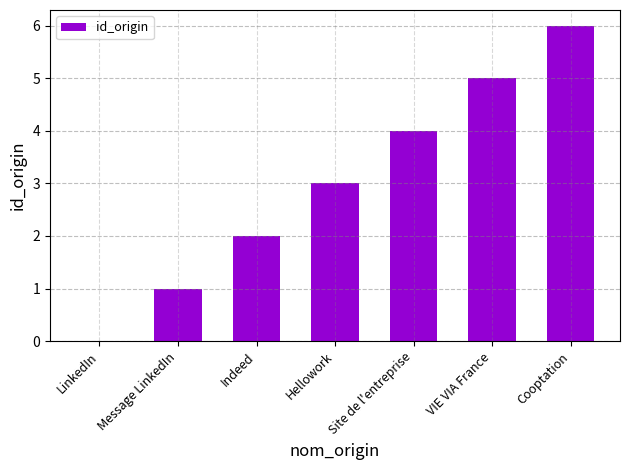

Which label corresponds to the largest value in the chart?

Cooptation